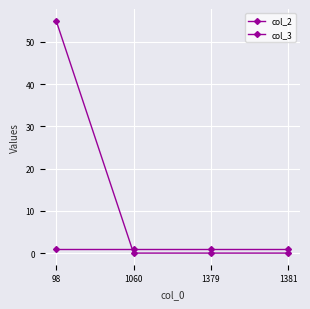

What is the value of the col_2 point at the 1st from the left?

1